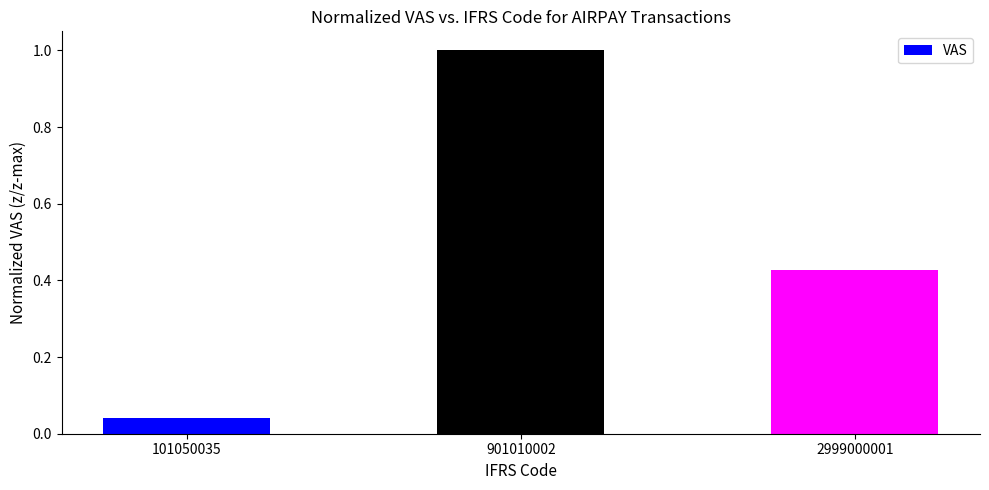

Which category has the highest value across all series?

901010002